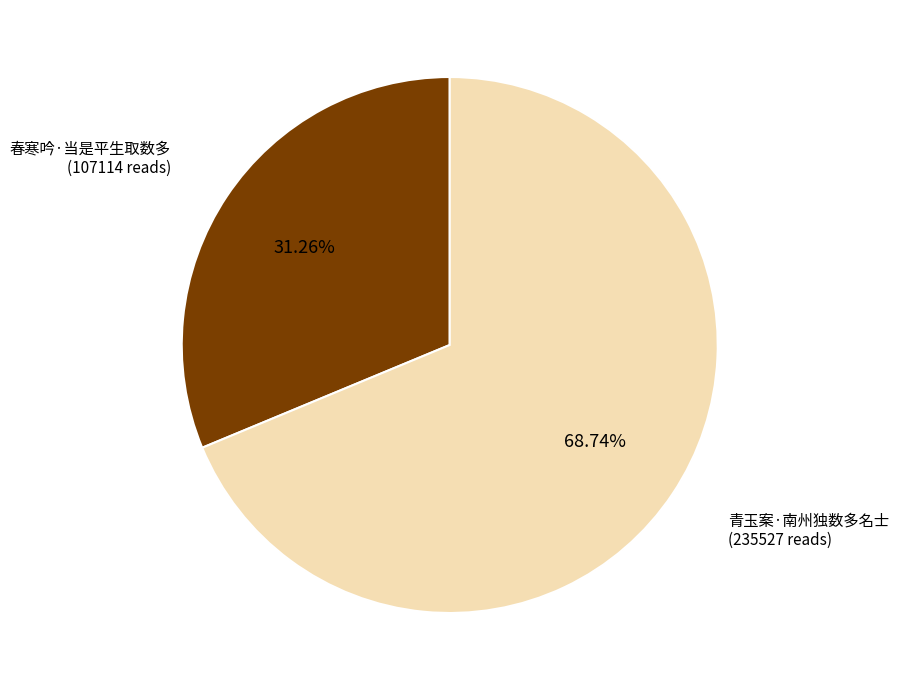

Does any single category account for the majority?

Yes